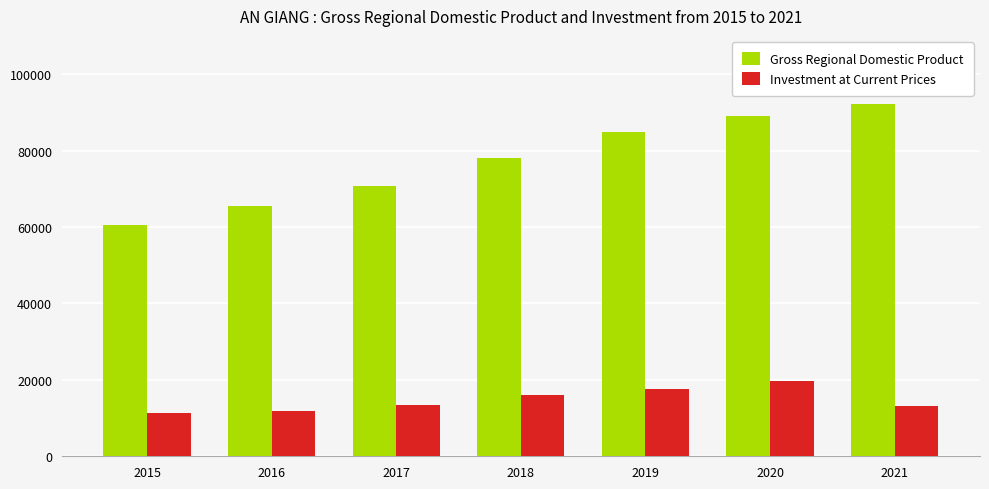

Which category has the highest value across all series?

2021